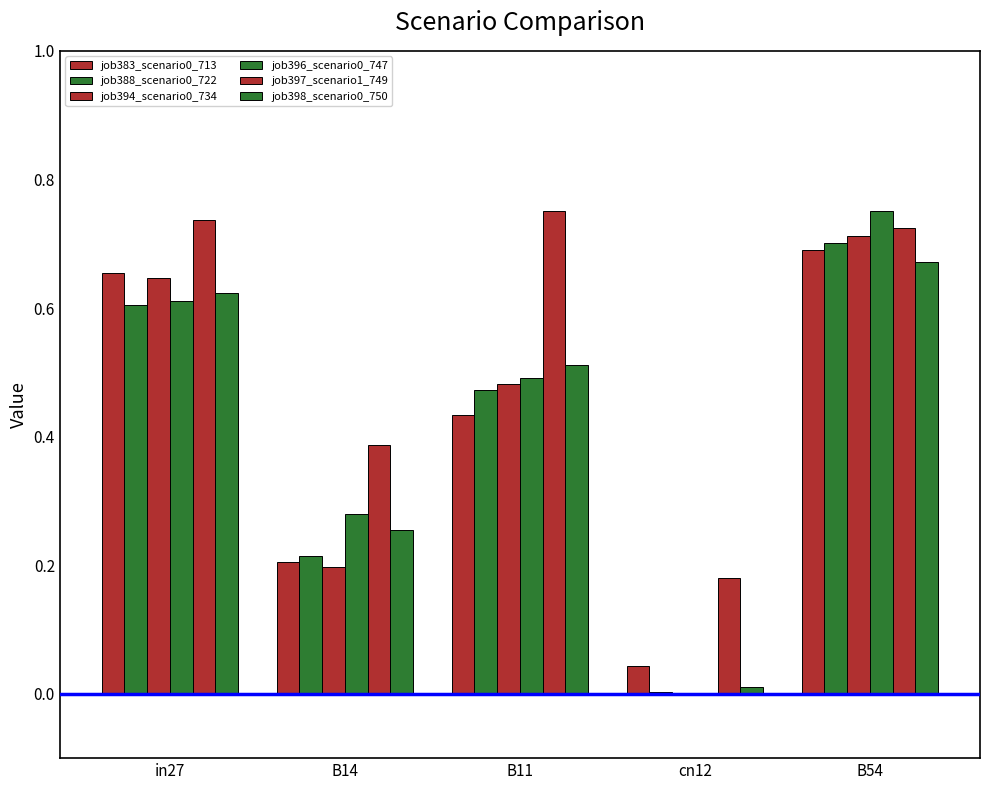

Count the number of data series in this chart.

6